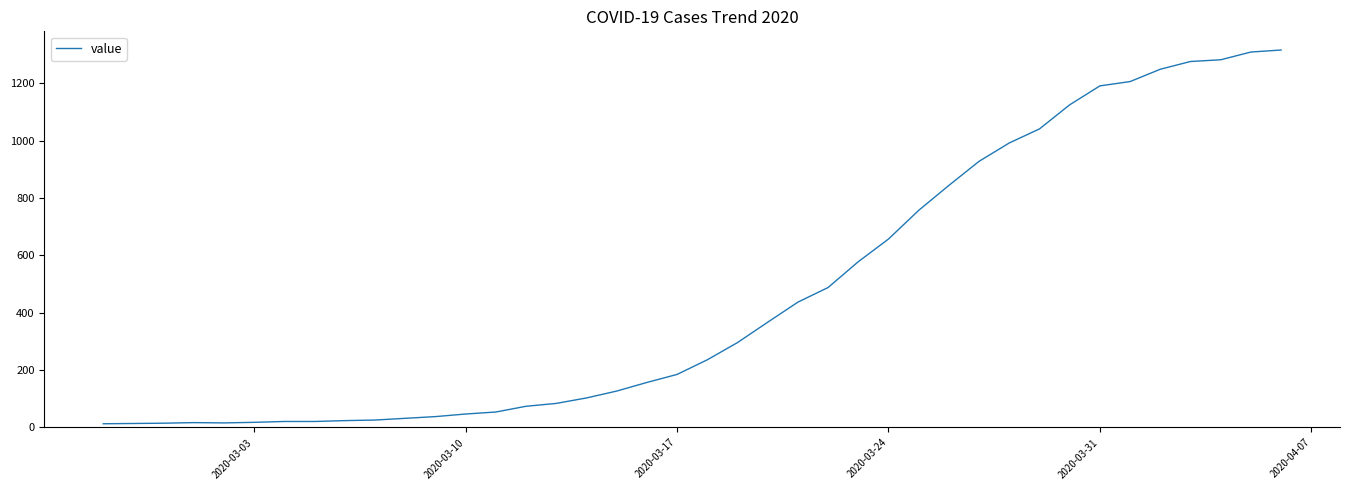

What is the difference between the maximum and minimum values?

1303